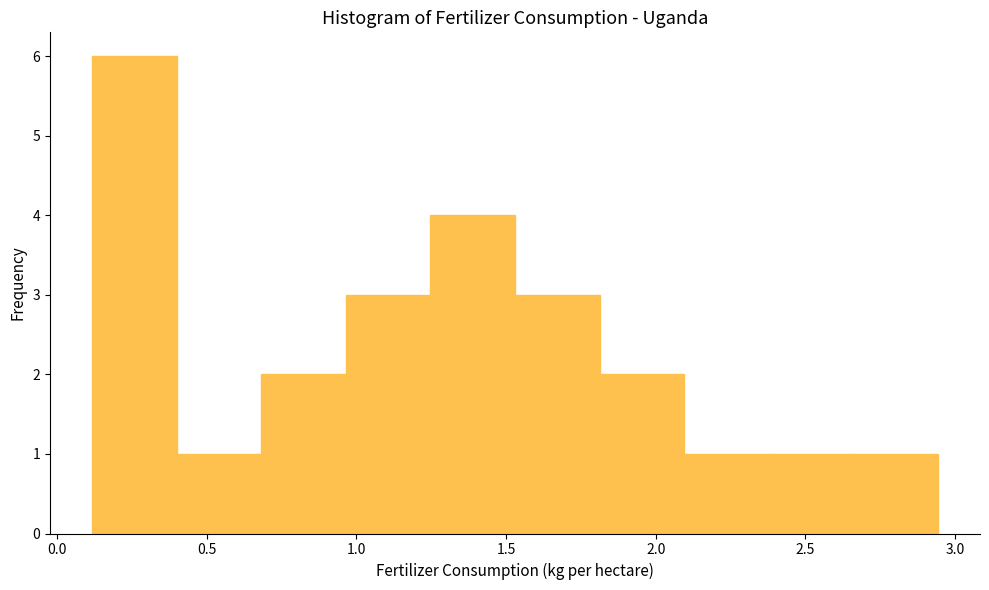

Reading left to right, list every bar in this chart as the range it spans on the x-axis followed by its height. Neither the bar edges nor the heights are printed on the chart, so give them approximately, as read against the axes.

0.10 to 0.40: 6
0.40 to 0.70: 1
0.70 to 0.95: 2
0.95 to 1.25: 3
1.25 to 1.55: 4
1.55 to 1.80: 3
1.80 to 2.10: 2
2.10 to 2.40: 1
2.40 to 2.65: 1
2.65 to 2.95: 1